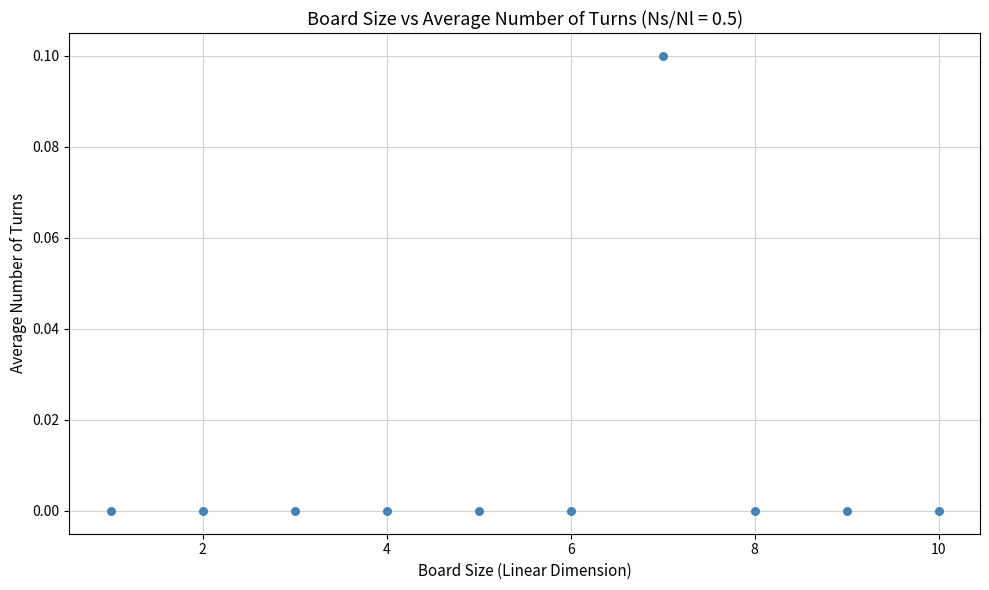

What is the average X value?

5.5